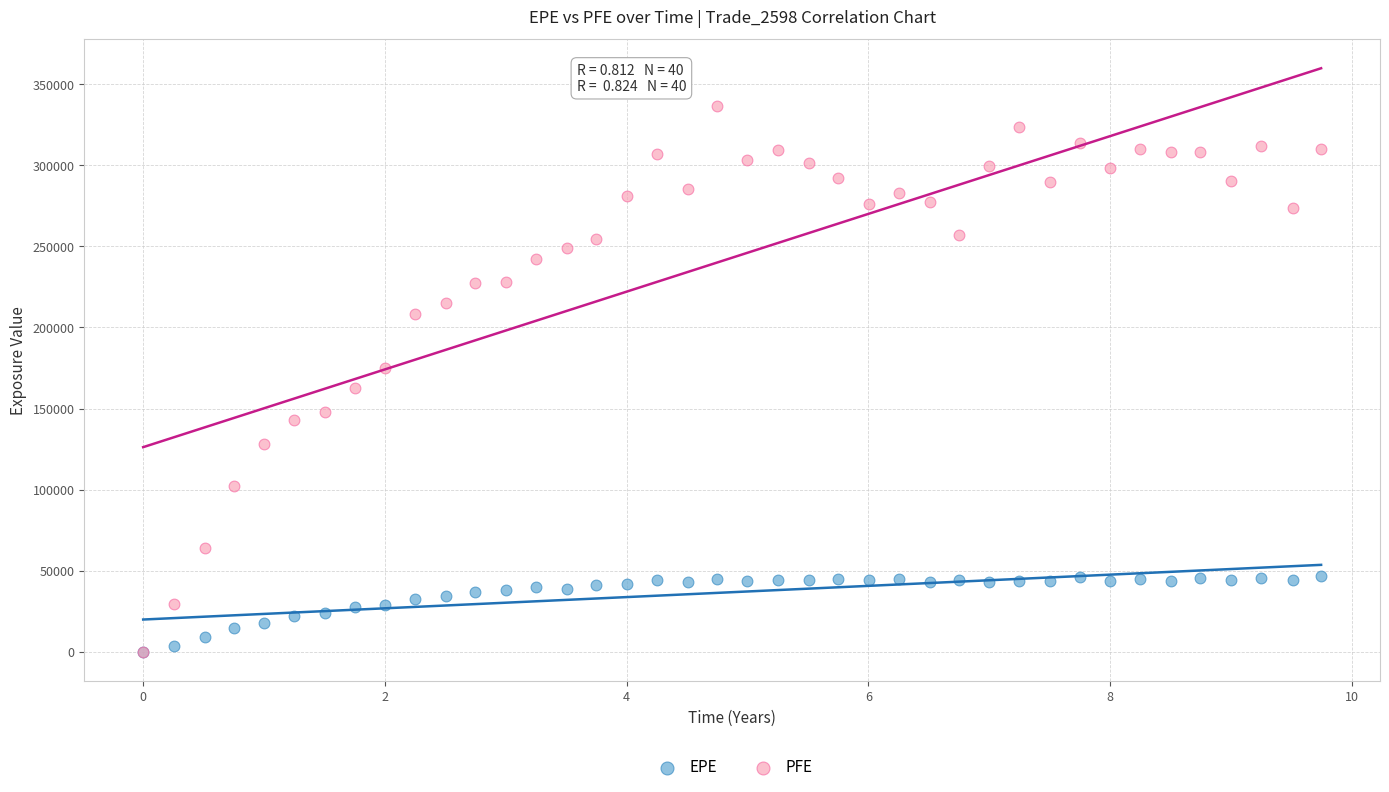

What are all the series names shown in the legend?

EPE, PFE